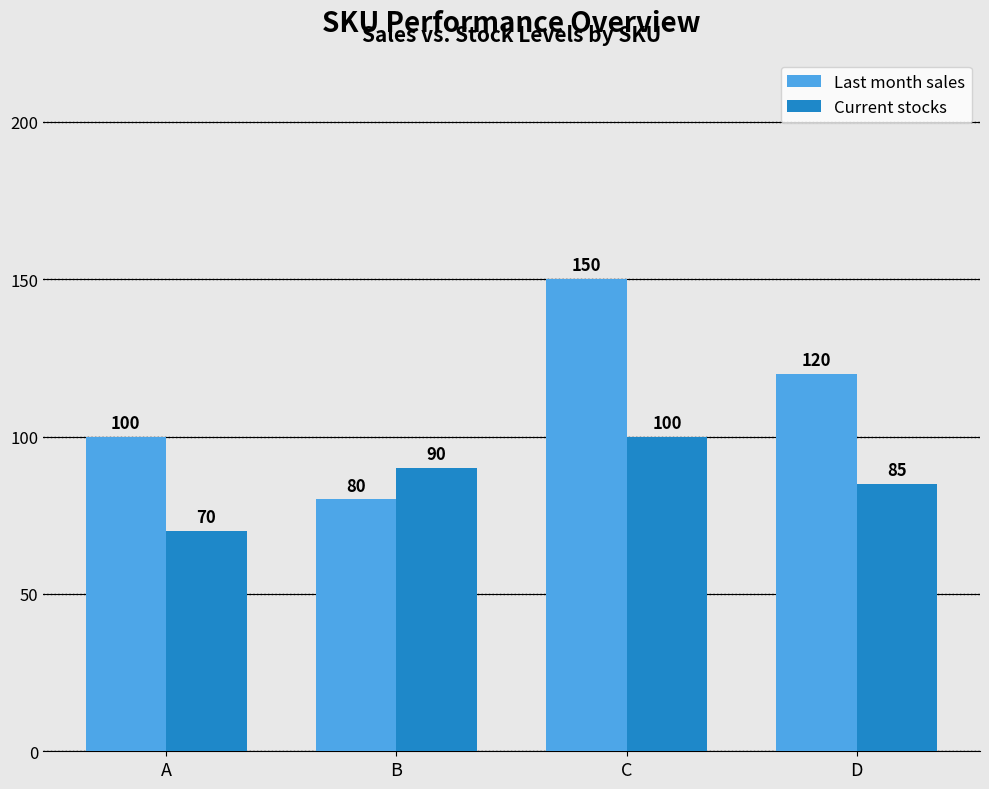

What is the sum of all Current stocks values?

345